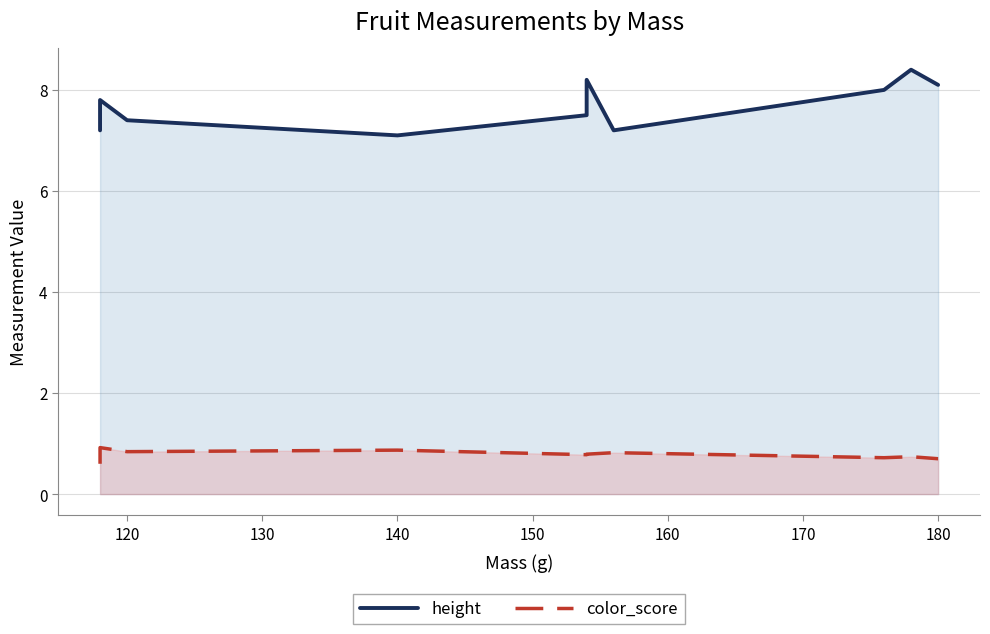

Is it true that color_score equals 1.4 at 170?

False